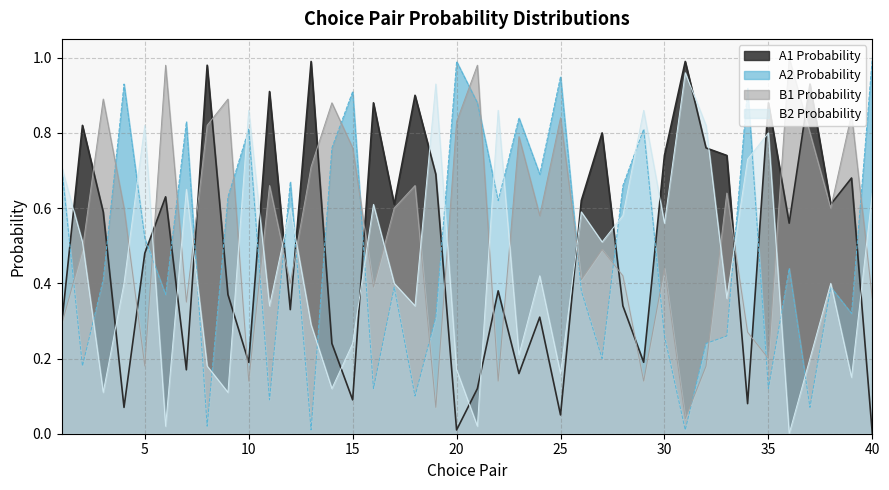

What is the difference between the second highest and minimum values in the B2_prob series?

0.9